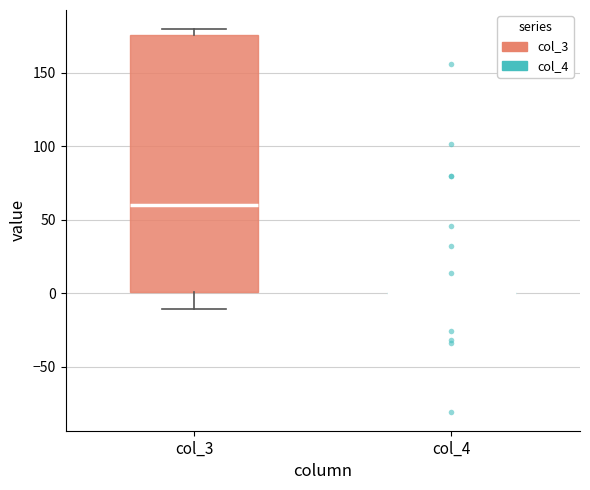

Reading left to right, transcribe this box plot: for each box, give where its median line is, the range the box spans, and where its two whiskers end, as read against the y-axis. The values are not printed on the chart, so give them approximately, as read against the axis.

col_3: median 60, box 0 to 175, whiskers -10 to 180
col_4: box collapsed to a line at 0, whiskers 0 to 0